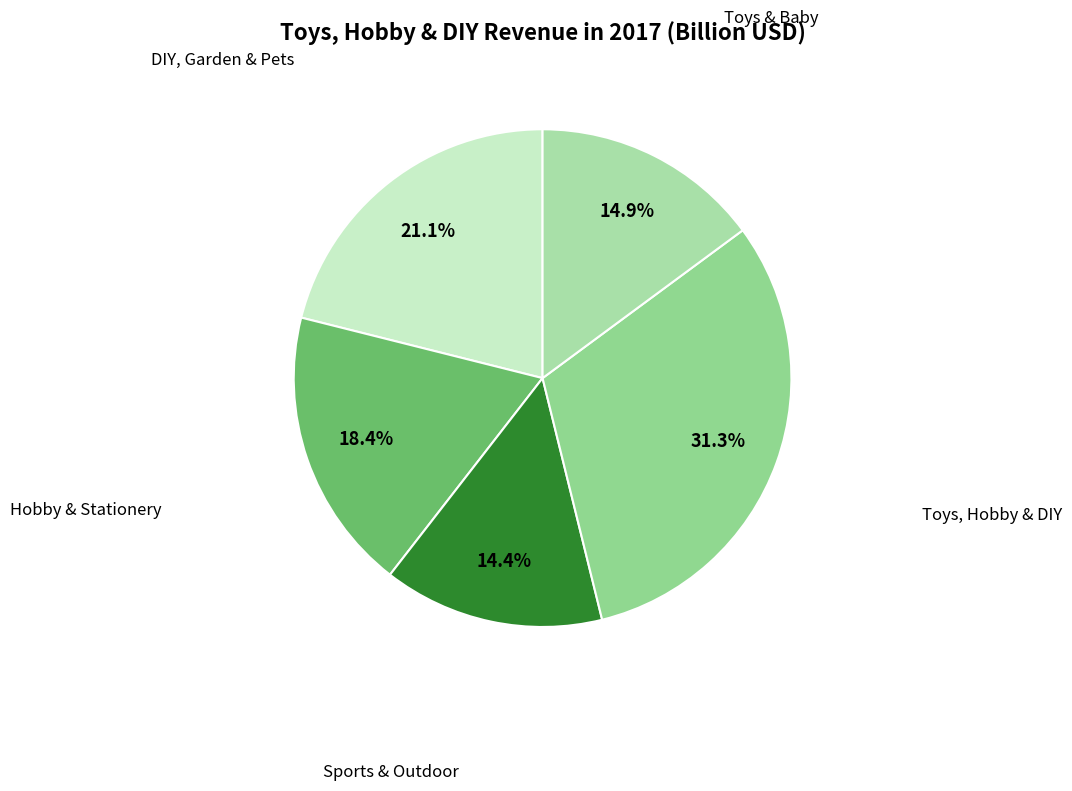

To the nearest percent, what percentage of the pie is Sports & Outdoor?

14%